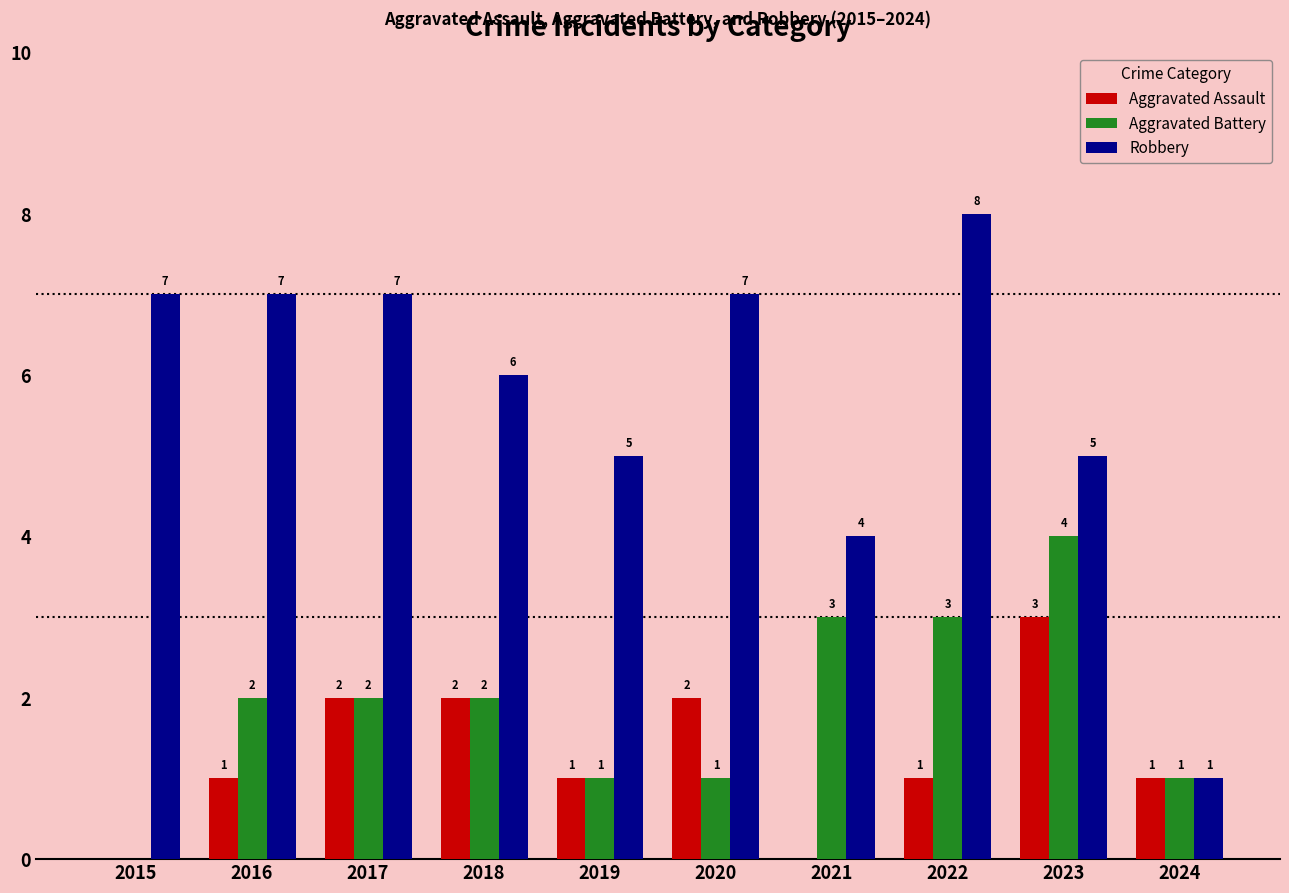

Which category has the highest value in the Aggravated Assault series?

2023